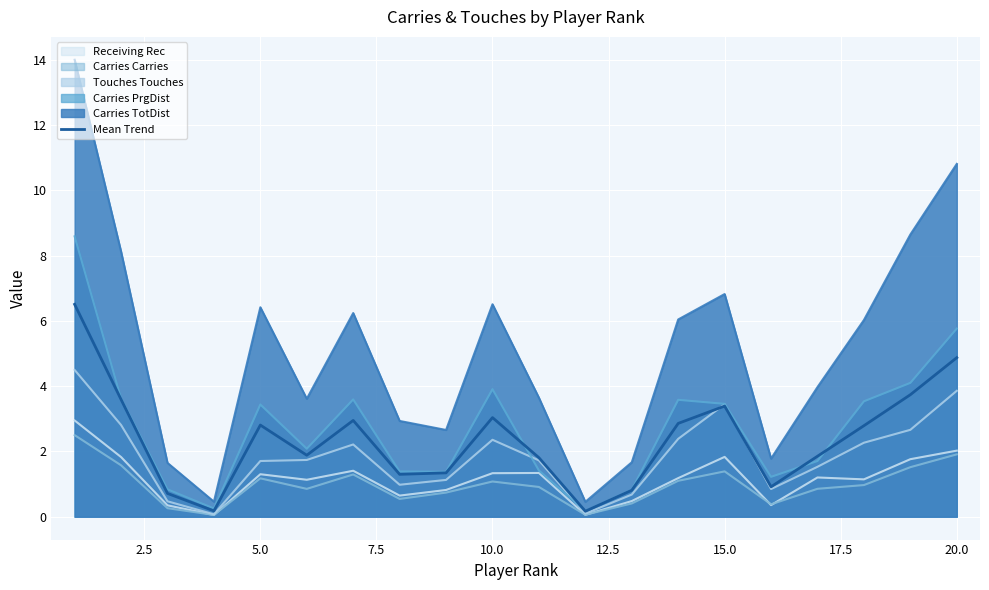

Which series has the largest total across all categories?

Carries TotDist